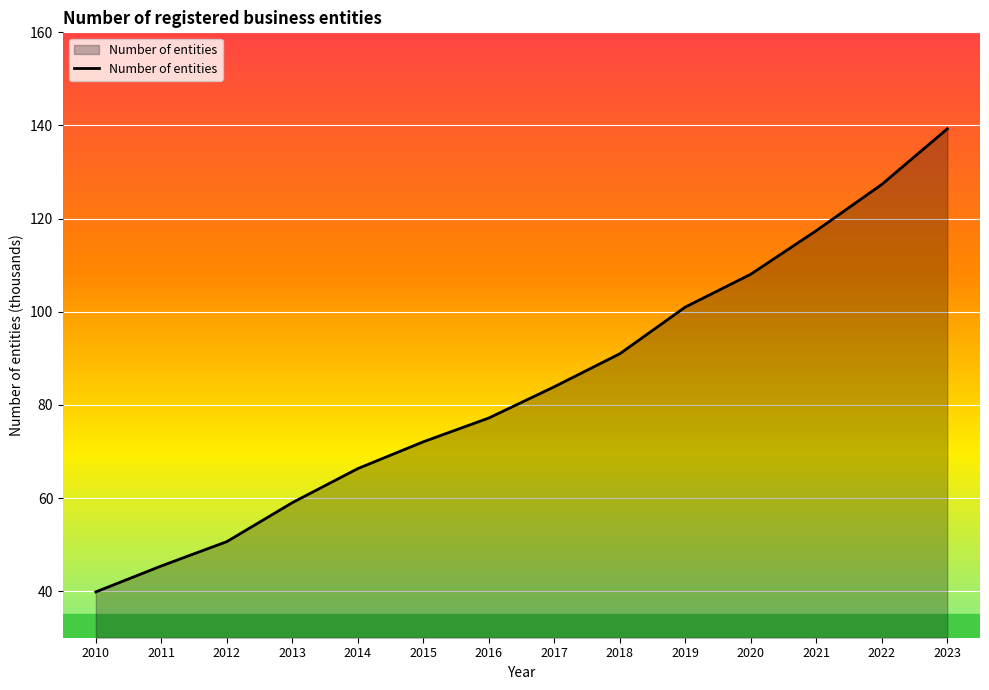

The value at 2022 is 34.8. True or false?

False